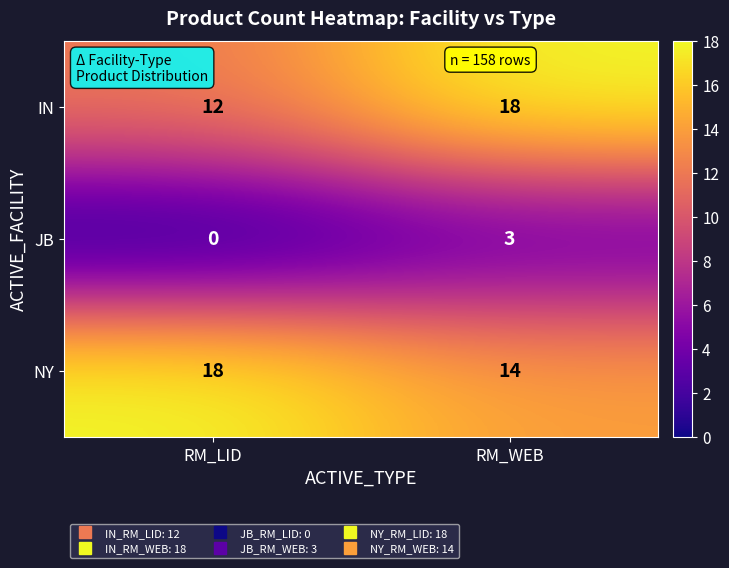

Is it true that IN equals 12 at RM_LID?

True